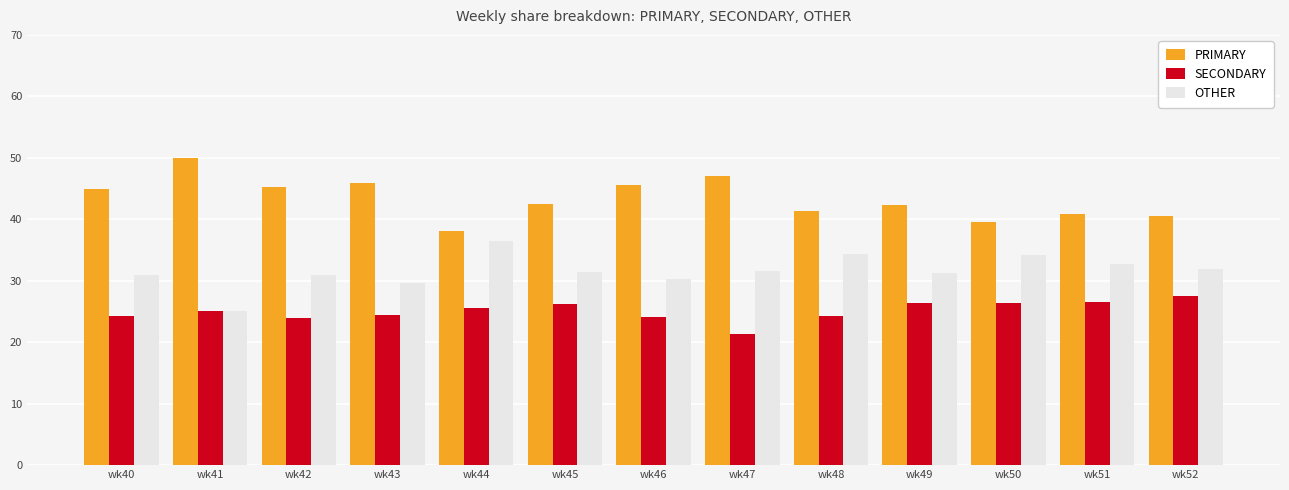

The value of OTHER at wk49 is 52.6. True or false?

False